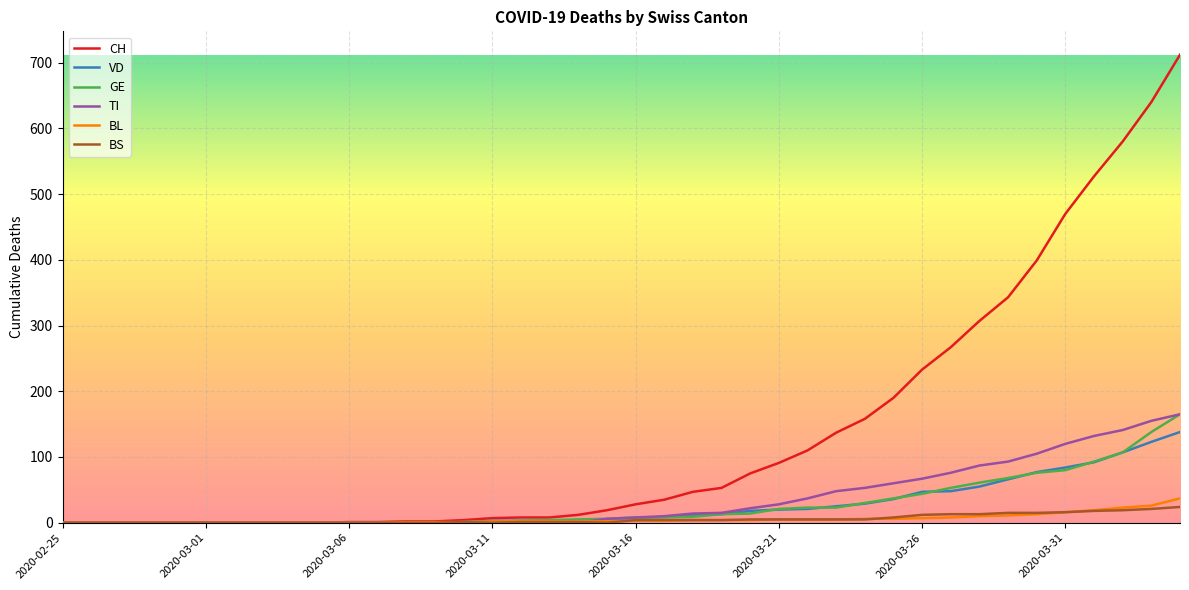

Which series has the widest spread of values?

CH